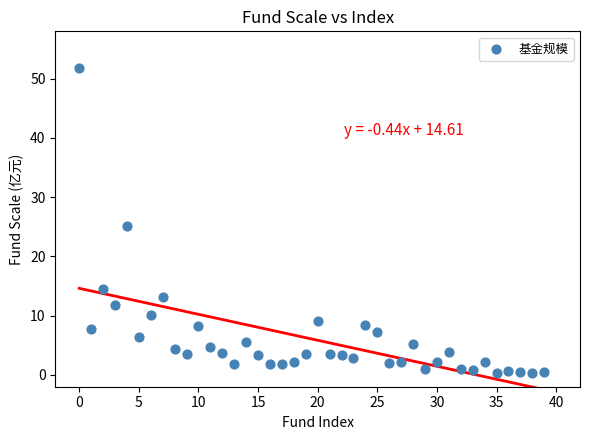

What Y value in the scatter plot is closest to 26?

25.1